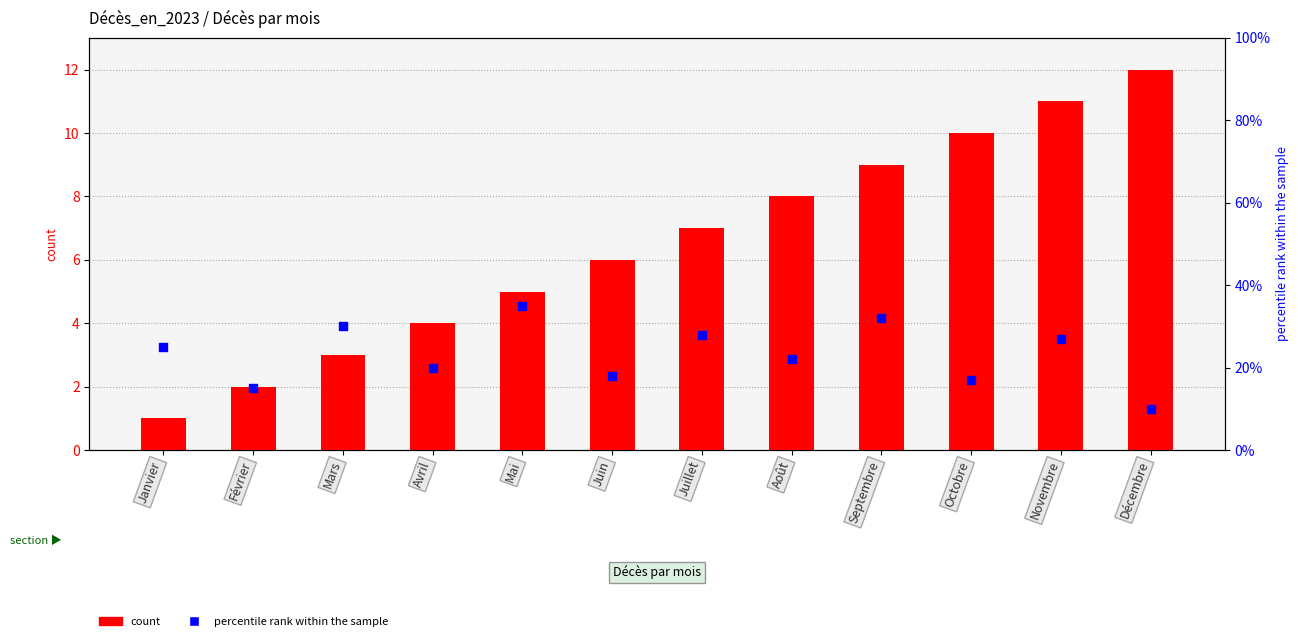

What is the total value across all series at Mai?

40